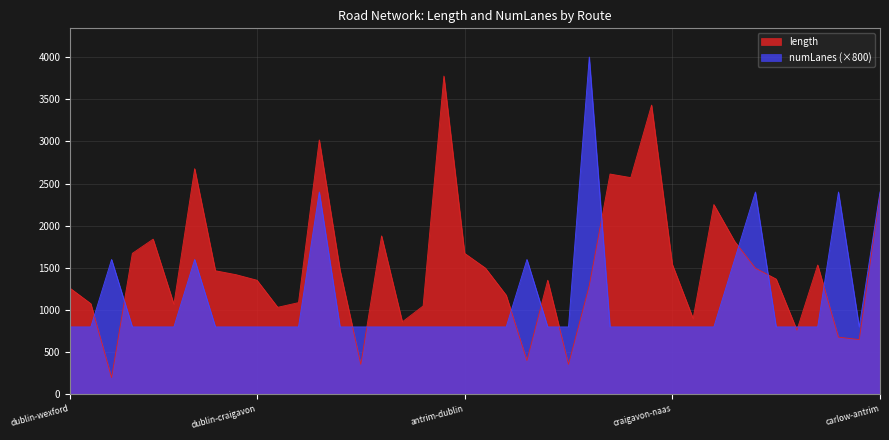

What is the maximum value shown in the chart?

4000.0